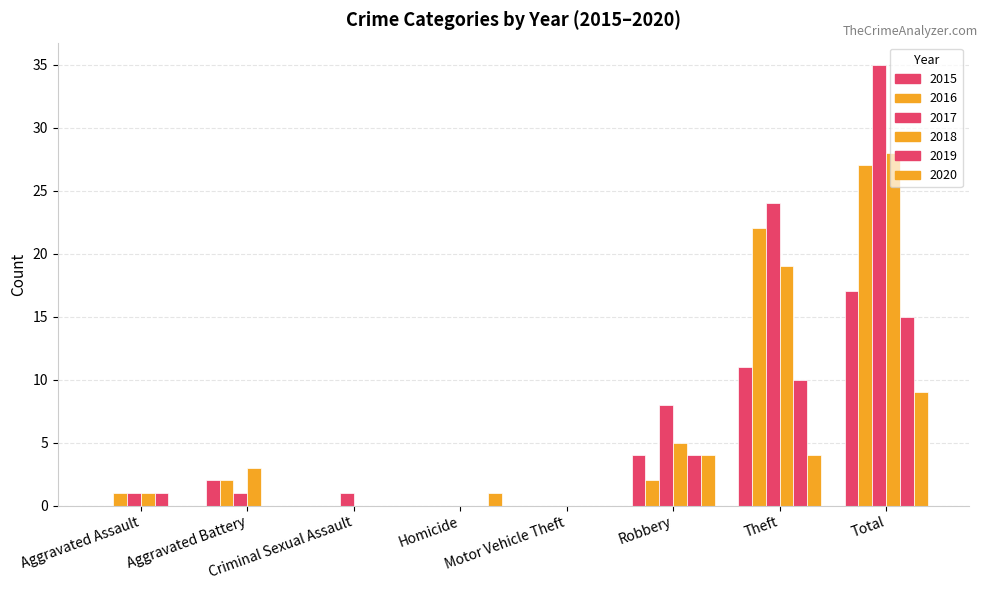

Where is 2019 nearest to the value 7?

Robbery